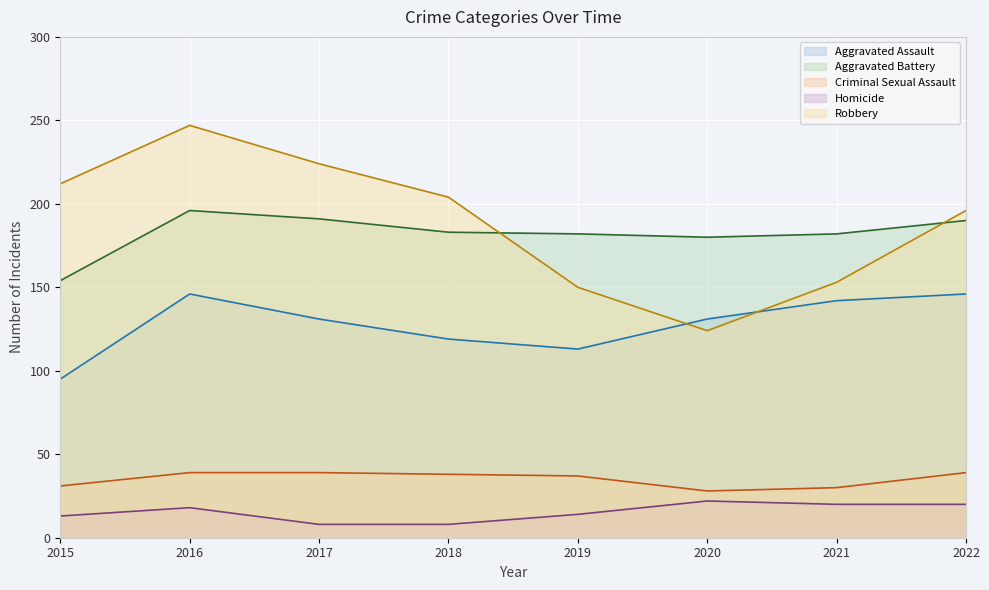

List the labels in order of Aggravated Battery value, smallest first.

2015, 2020, 2019, 2021, 2018, 2022, 2017, 2016